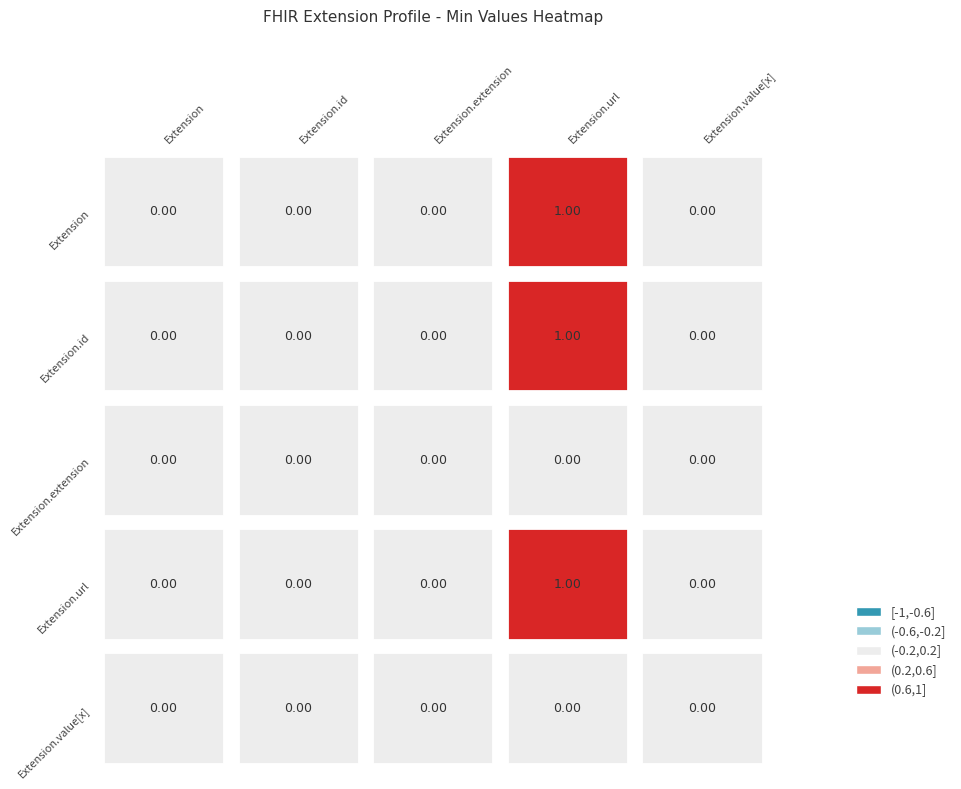

The value of Extension.id at Extension is 1. True or false?

False